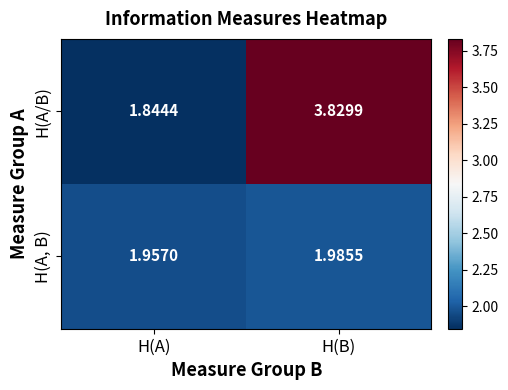

Which series has the widest spread of values?

H(A/B)